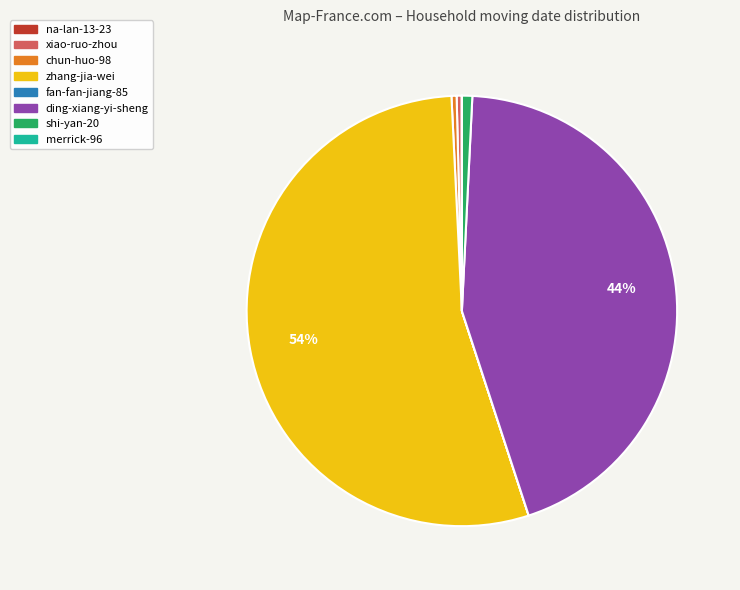

The xiao-ruo-zhou slice represents 0% of the pie. True or false?

True